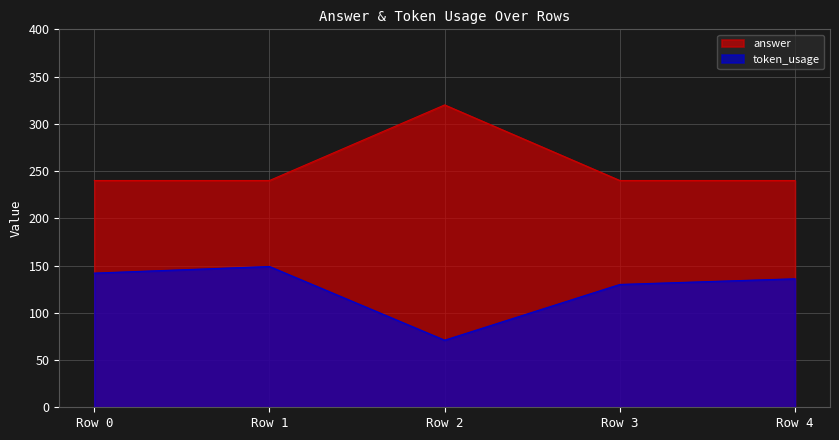

At how many categories does at least one series exceed 267?

1